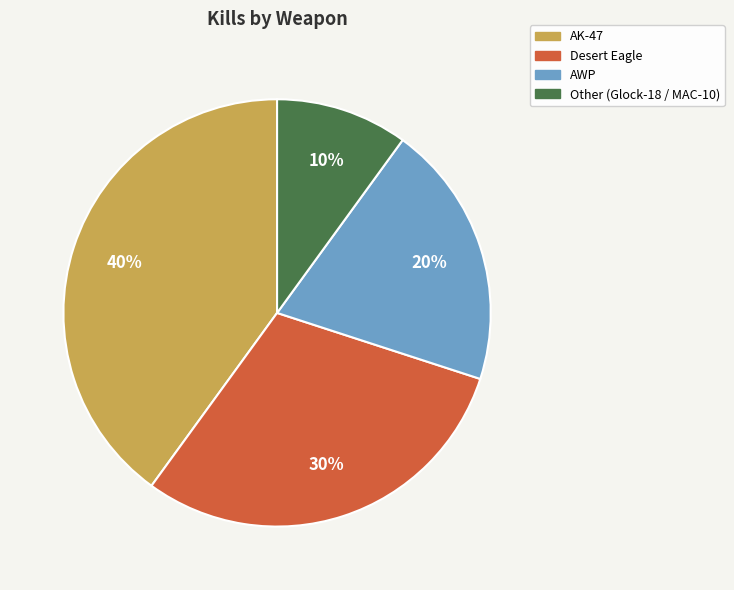

To the nearest percent, what portion does AWP represent?

20%